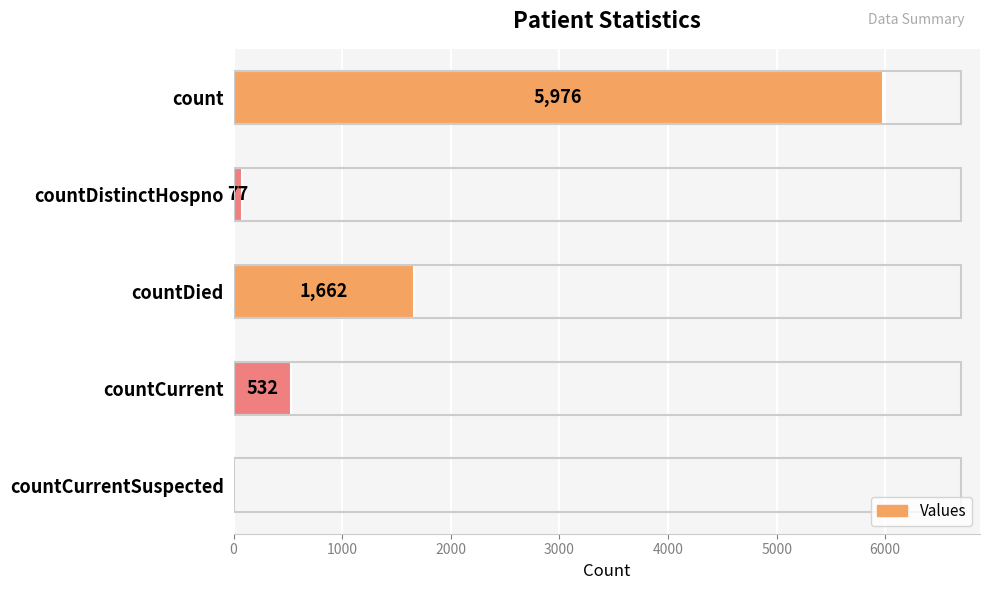

Reading top to bottom, extract all data points from this chart.

count=5976	countDistinctHospno=77	countDied=1662	countCurrent=532	countCurrentSuspected=0